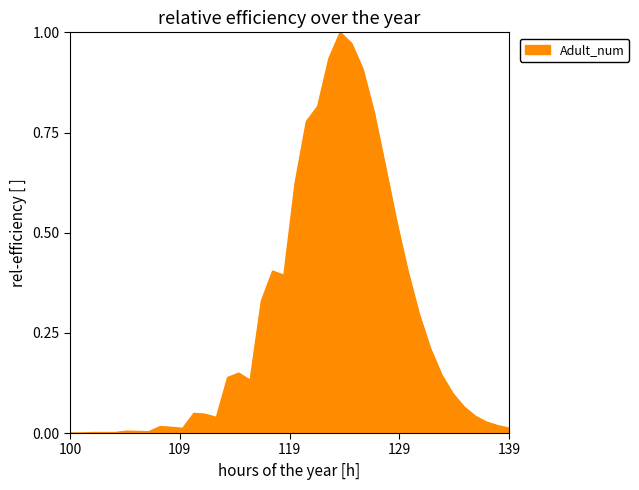

How many points are lower than both their immediate neighbors (excluding endpoints)?

5